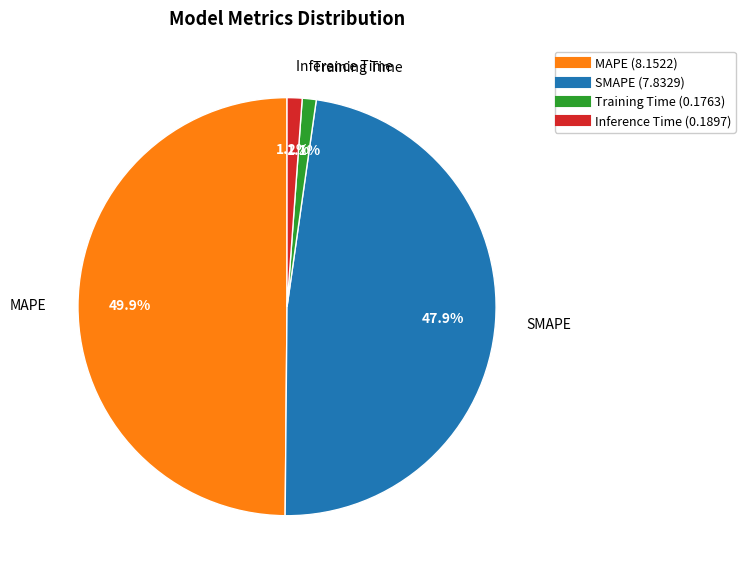

To the nearest percent, what is the average slice percentage?

25%